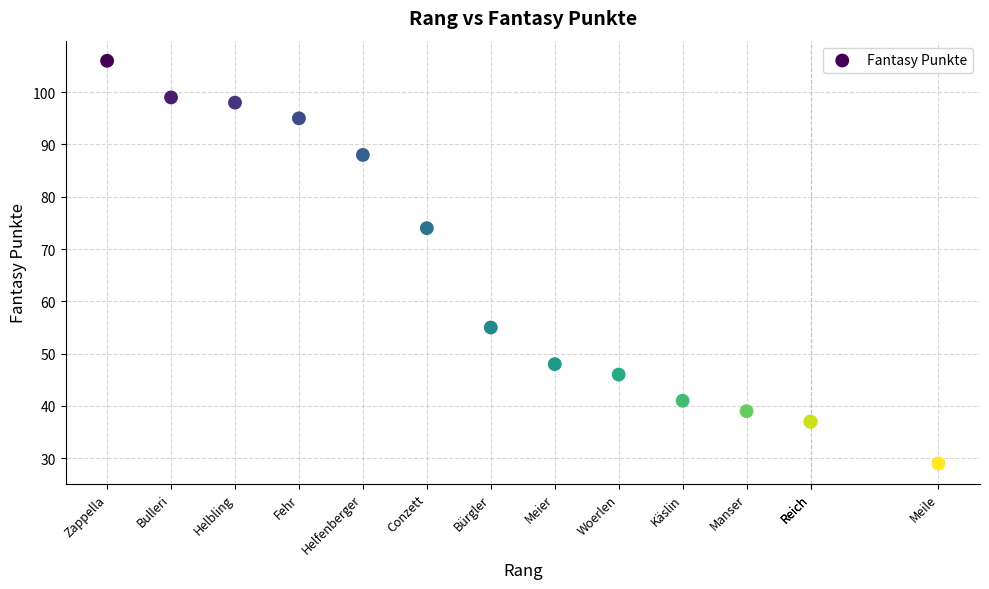

What Y value in the scatter plot is closest to 67?

74